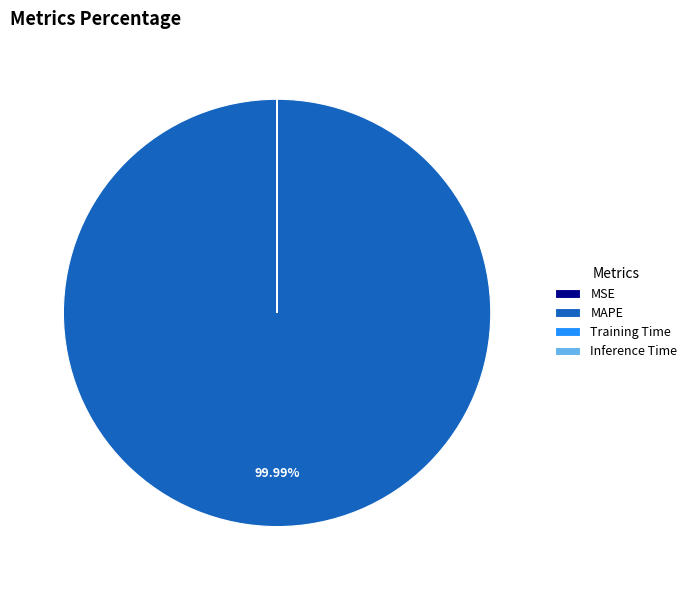

Which category has the biggest portion of the pie?

MAPE